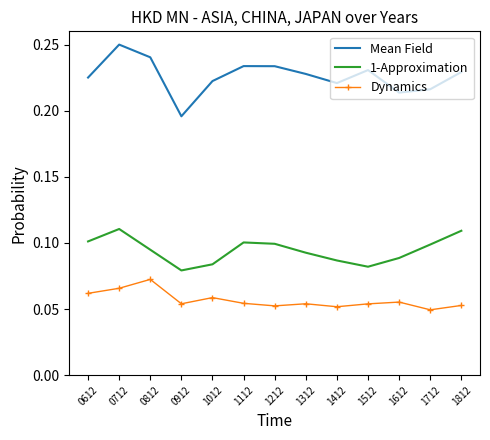

At 1812, list the series in order from largest to smallest.

Mean Field, 1-Approximation, Dynamics